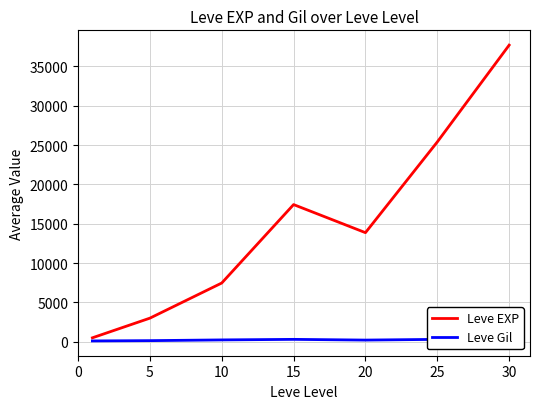

True or false: Leve EXP and Leve Gil intersect in this chart.

False